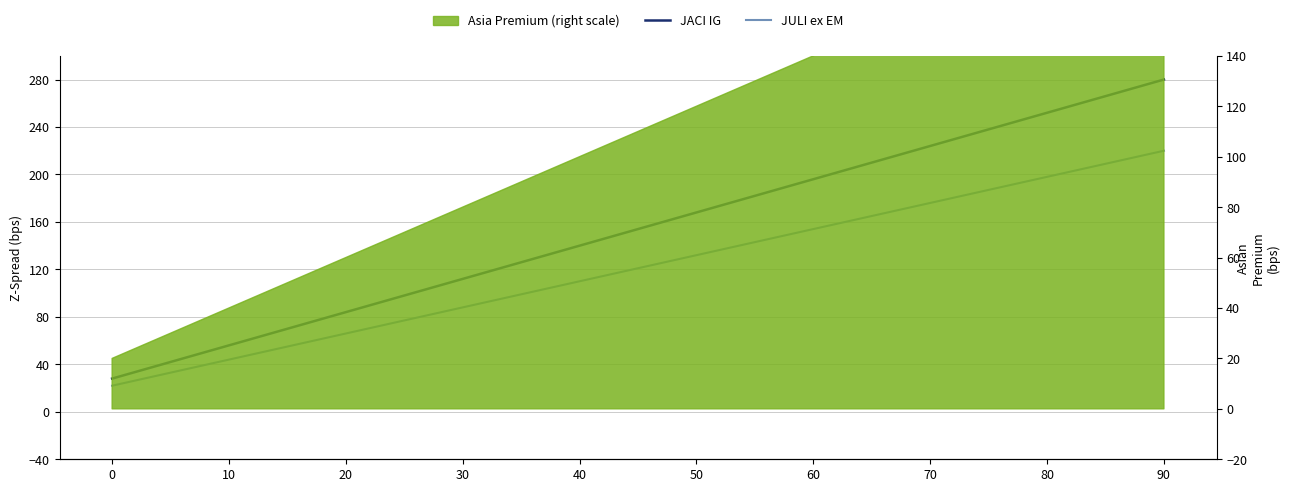

At which label does JULI ex EM first exceed 132?

60